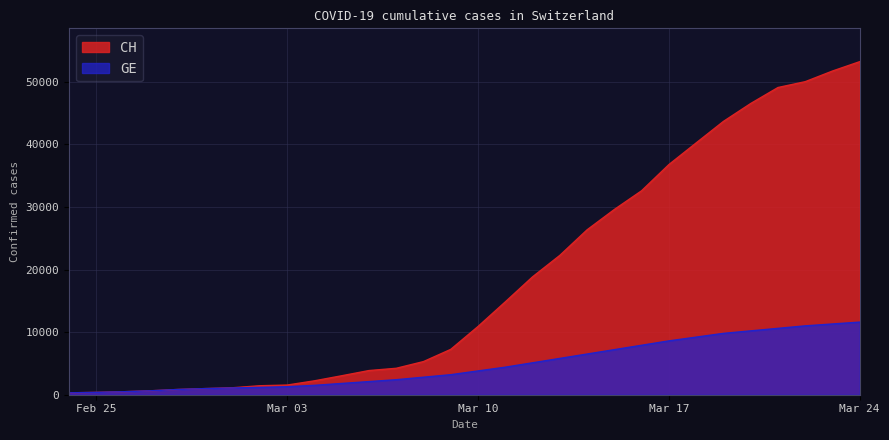

List the series in order of their peak value, highest first.

CH, GE